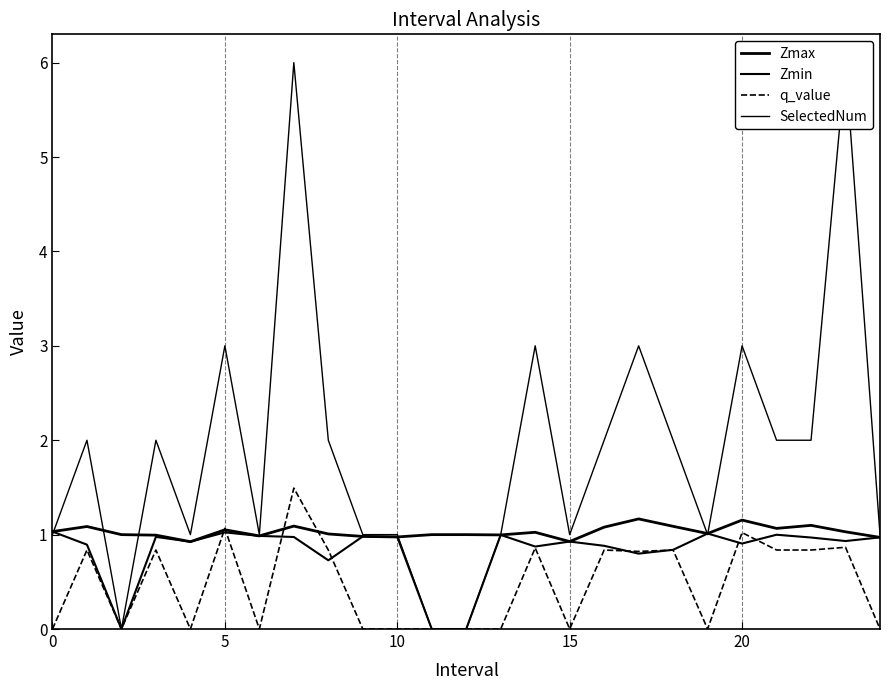

How many interior local peaks does the q_value series have?

9